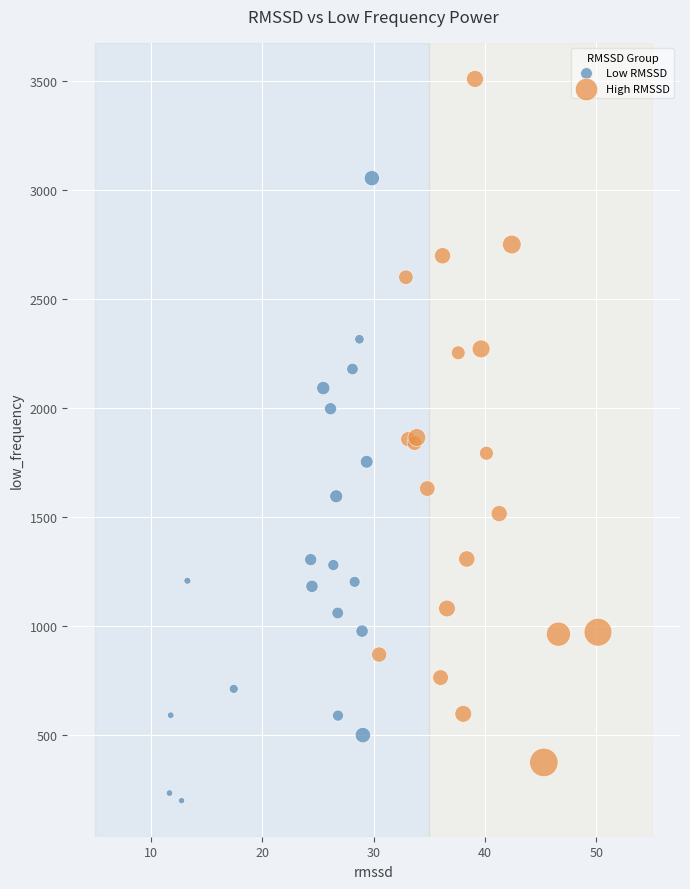

What are all the series names shown in the legend?

Low RMSSD, High RMSSD